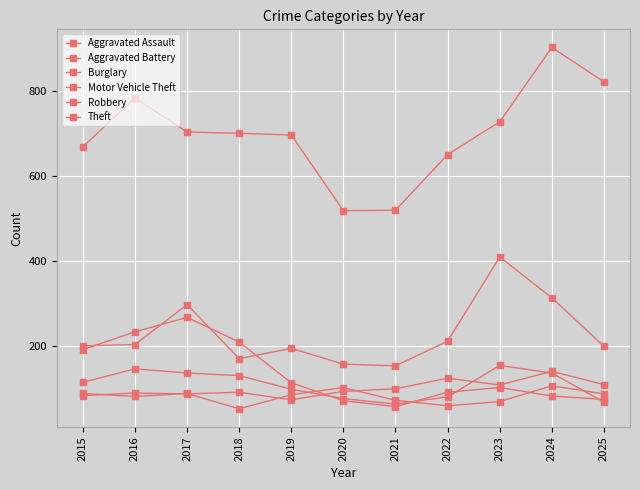

The Aggravated Assault series shows 216 at 2022. True or false?

False